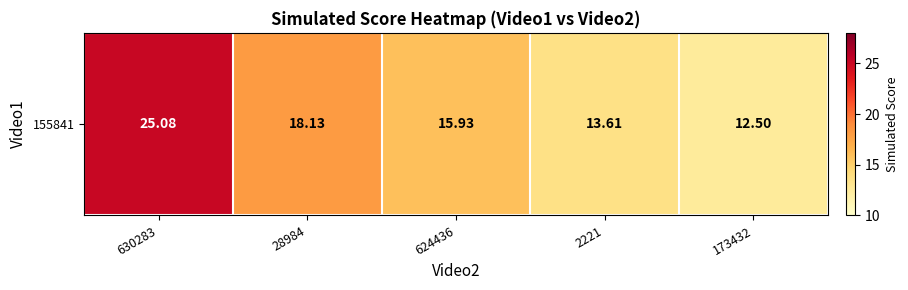

Reading right to left, list all the values displayed in this chart.

173432=12.5	2221=13.6	624436=15.9	28984=18.1	630283=25.1